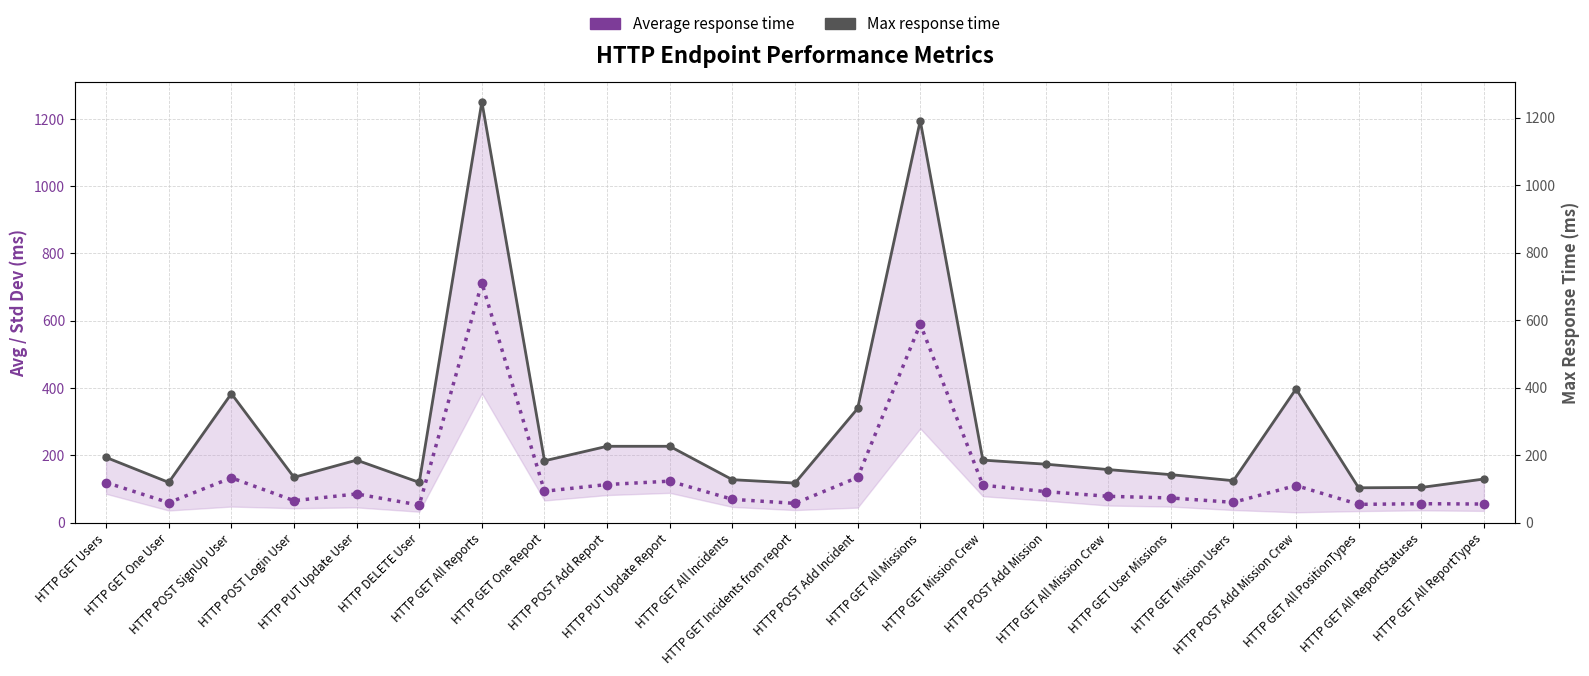

The value of Average response time at HTTP POST Add Mission Crew is 154. True or false?

False